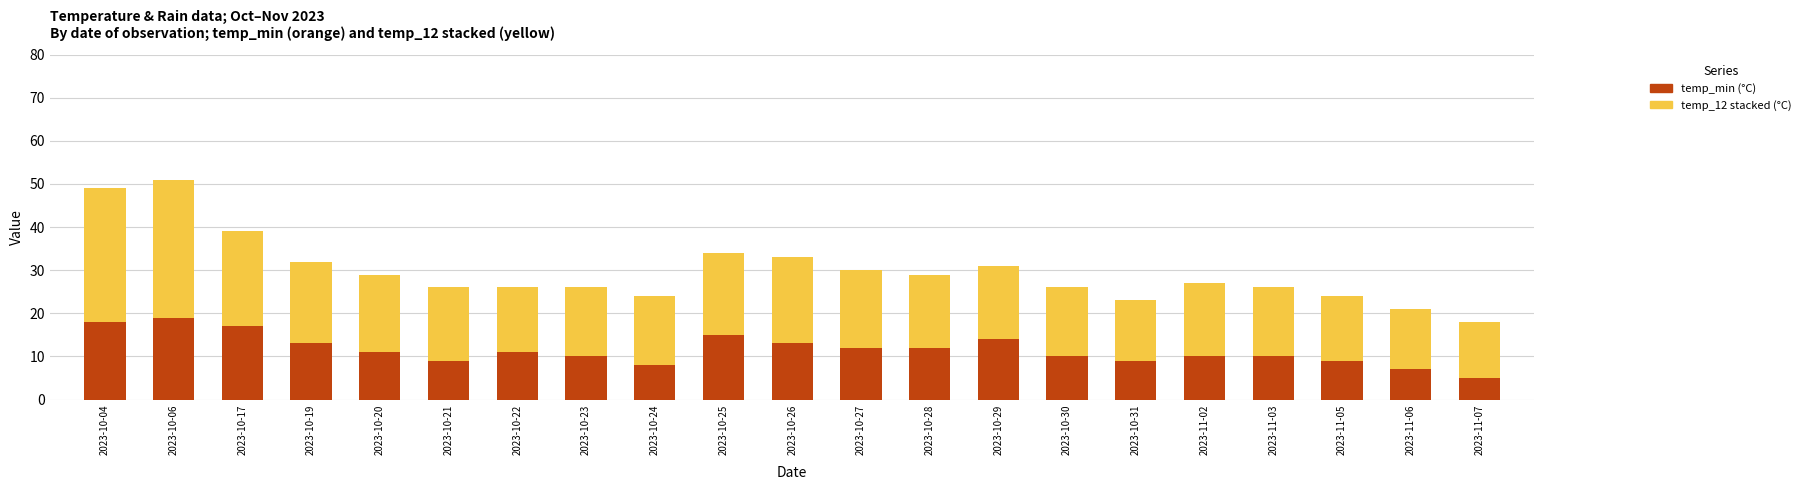

What is the total value across all series at 2023-10-24?

24